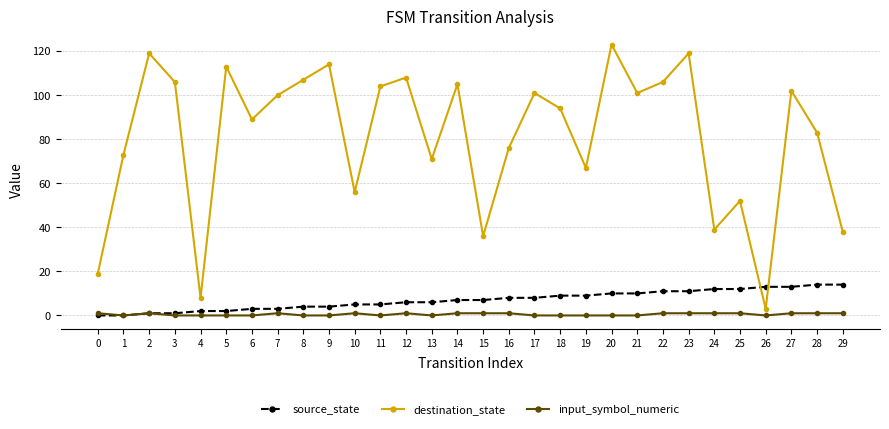

Is this an area chart (filled region under the line)?

No